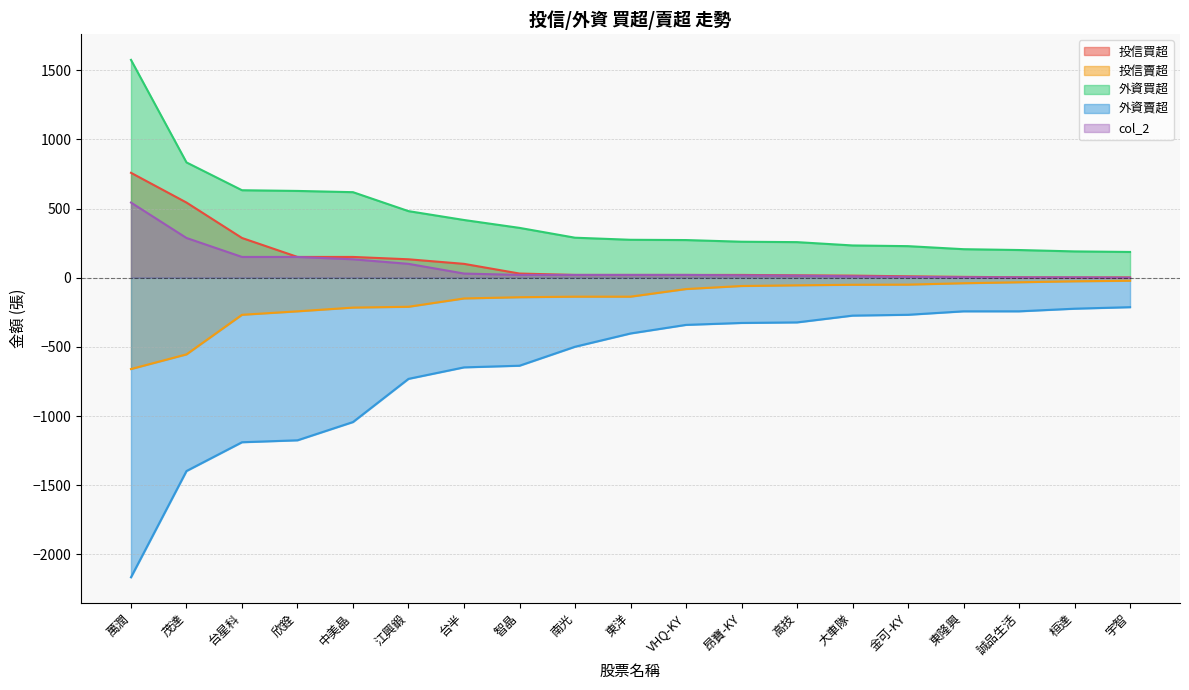

Is the value of 投信賣超 at 台半 greater than the value of 外資買超 at 桓達?

No